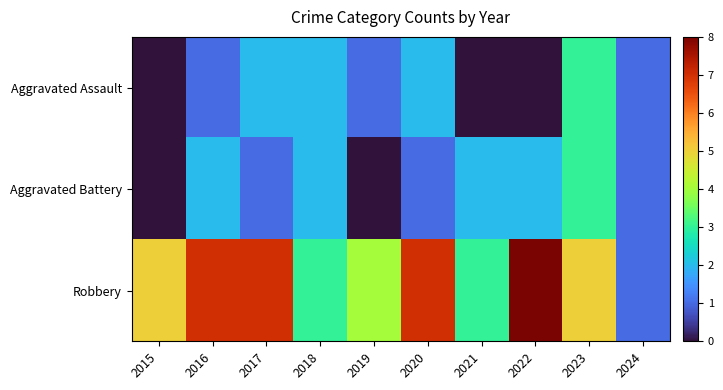

At how many categories does at least one series exceed 7?

1